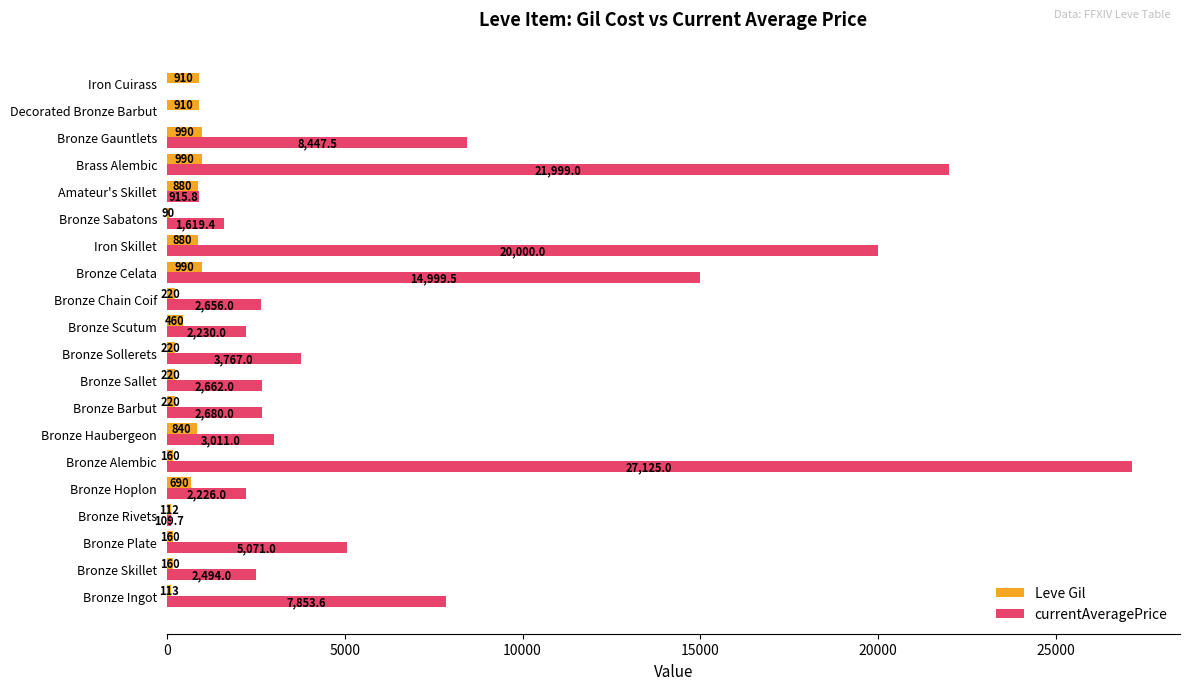

Which series has the largest total across all categories?

currentAveragePrice